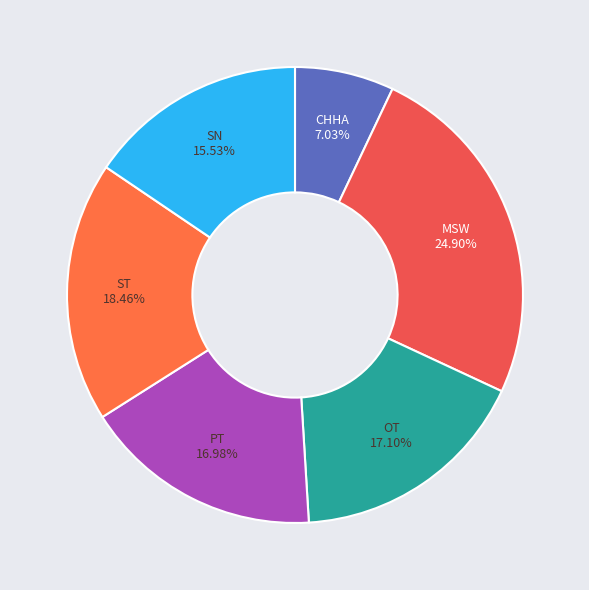

How many slices are in this pie chart?

6